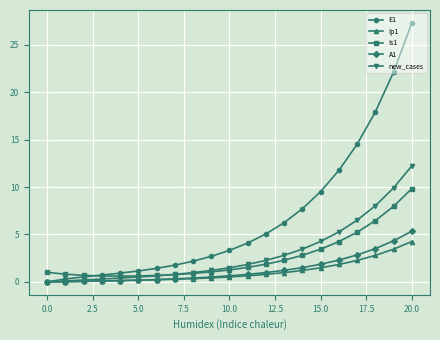

Which series has the largest range (max minus min)?

E1